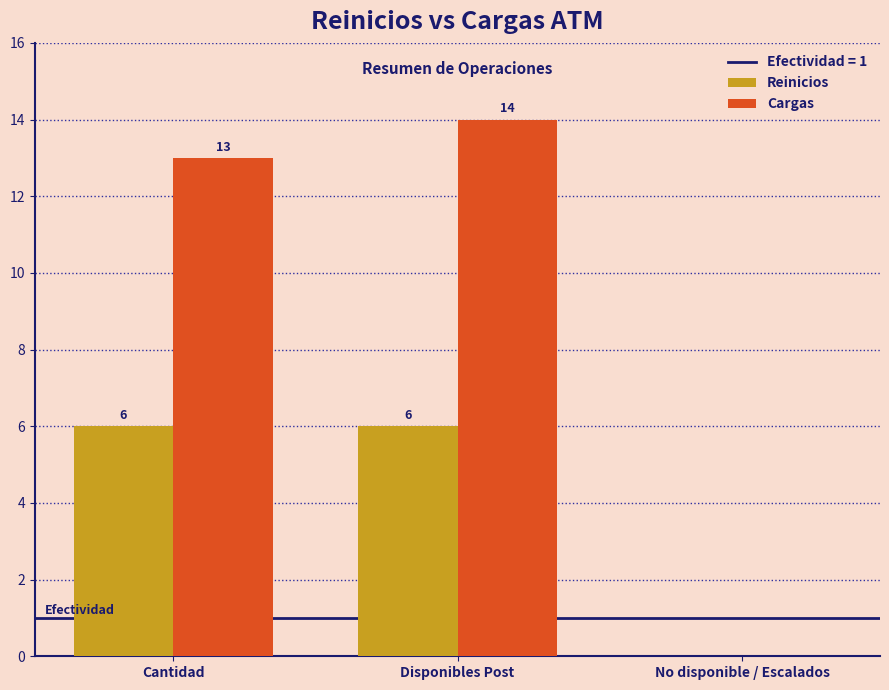

What is the sum of all Cargas values?

27